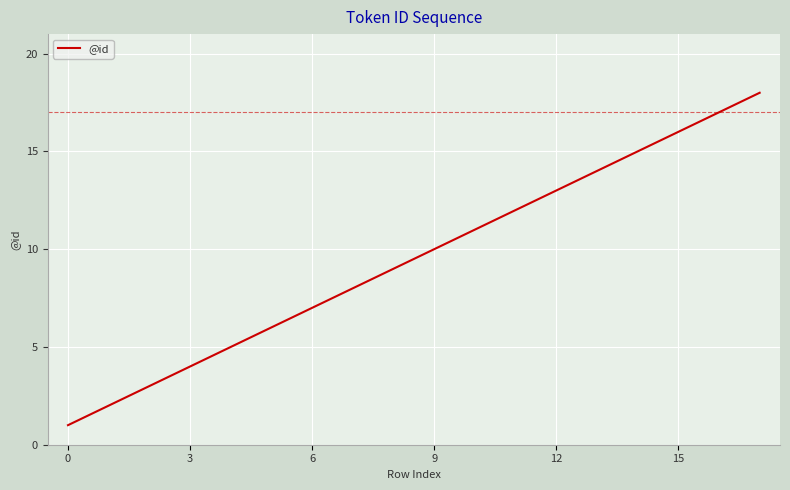

What is the difference between the maximum and minimum values?

17